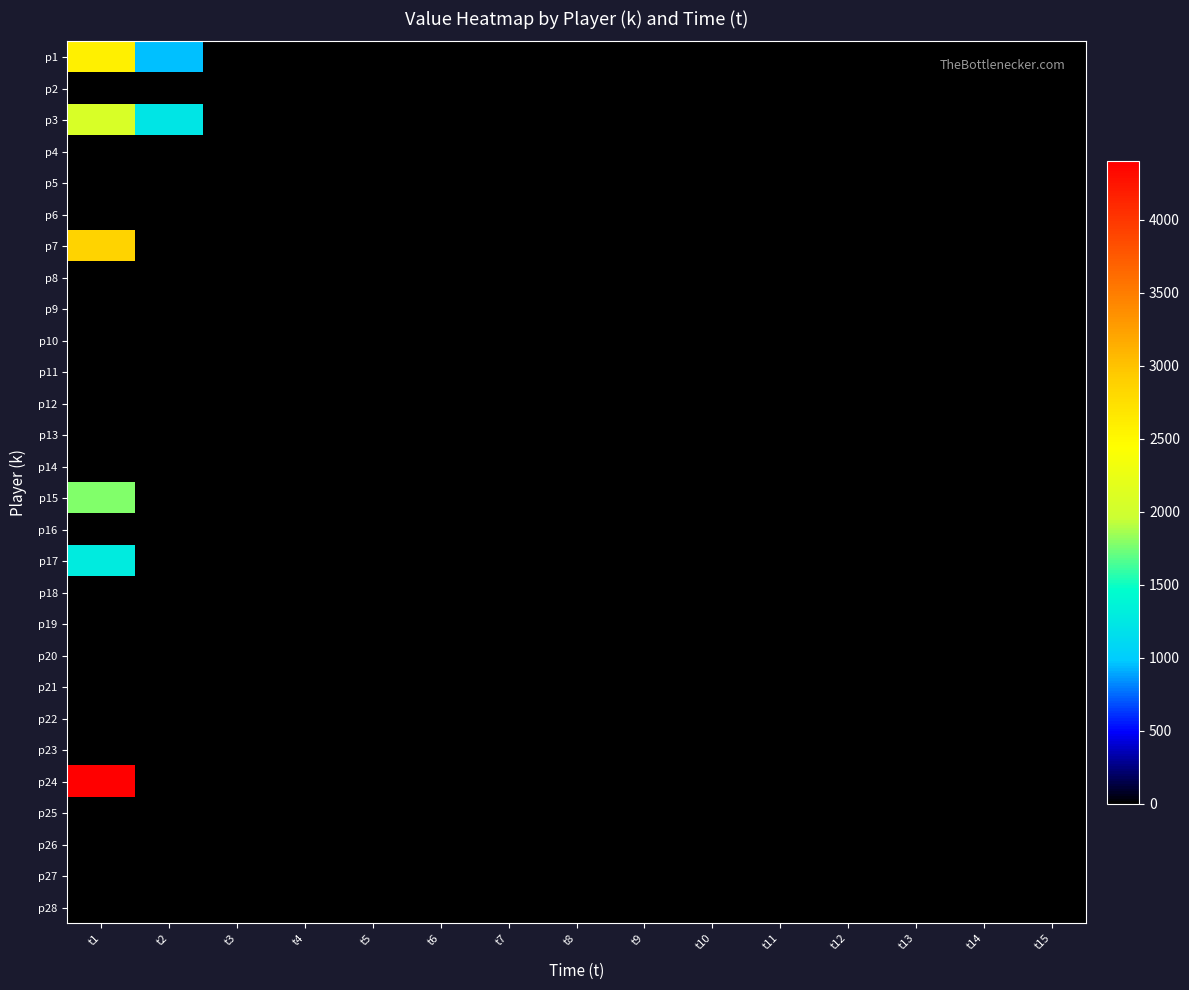

At how many categories does at least one series exceed 343?

2